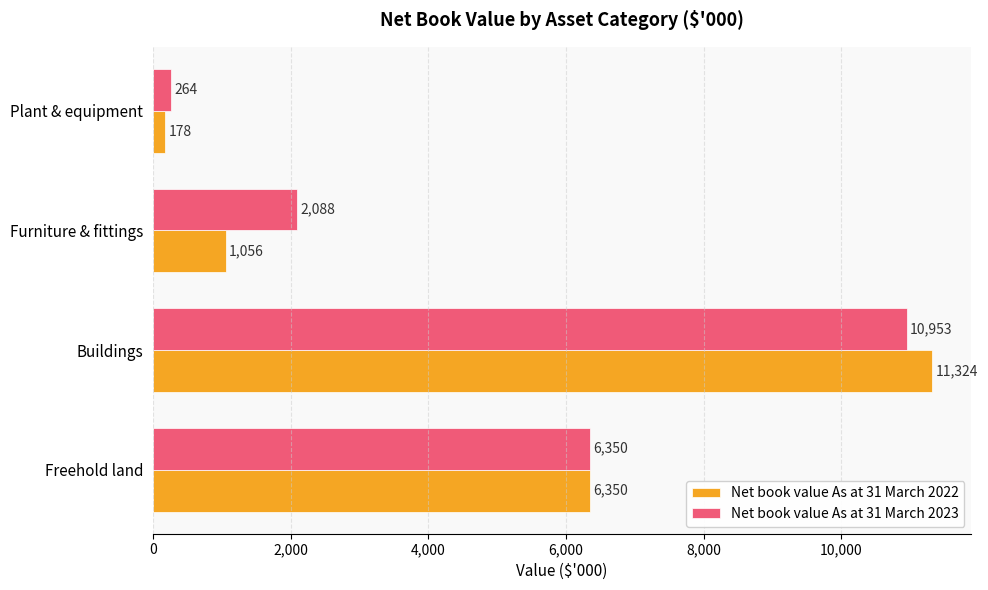

What is the minimum value for Net book value As at 31 March 2023?

264